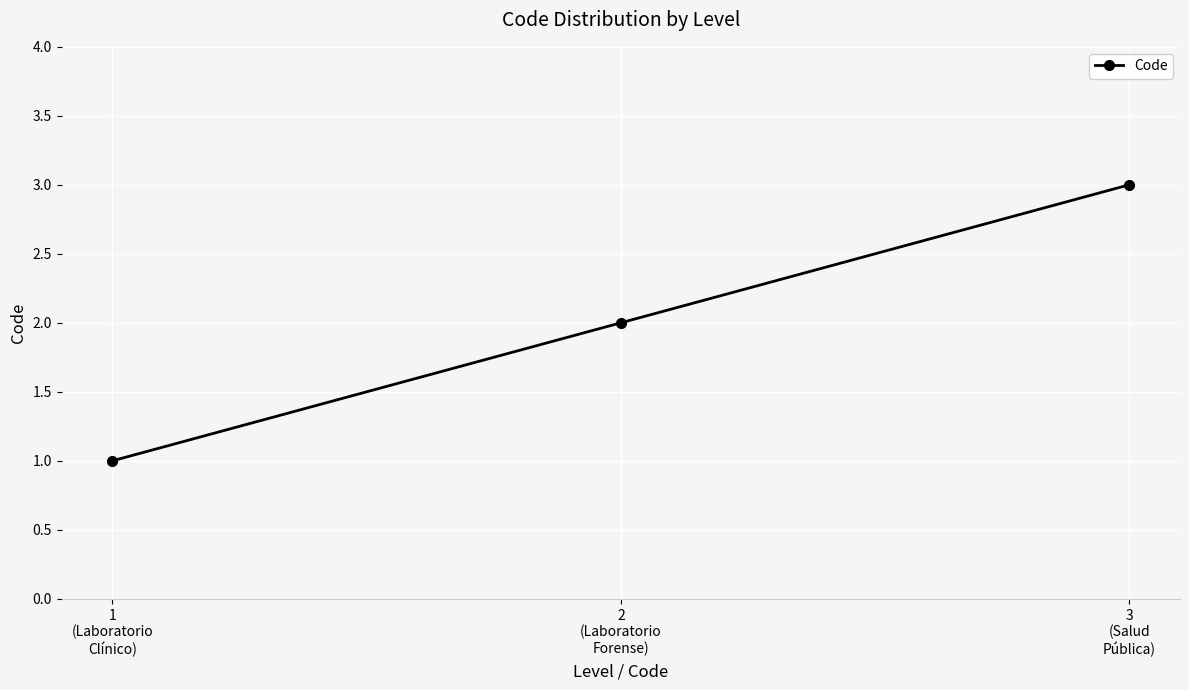

Reading left to right, transcribe all the data shown in this chart.

1	2	3